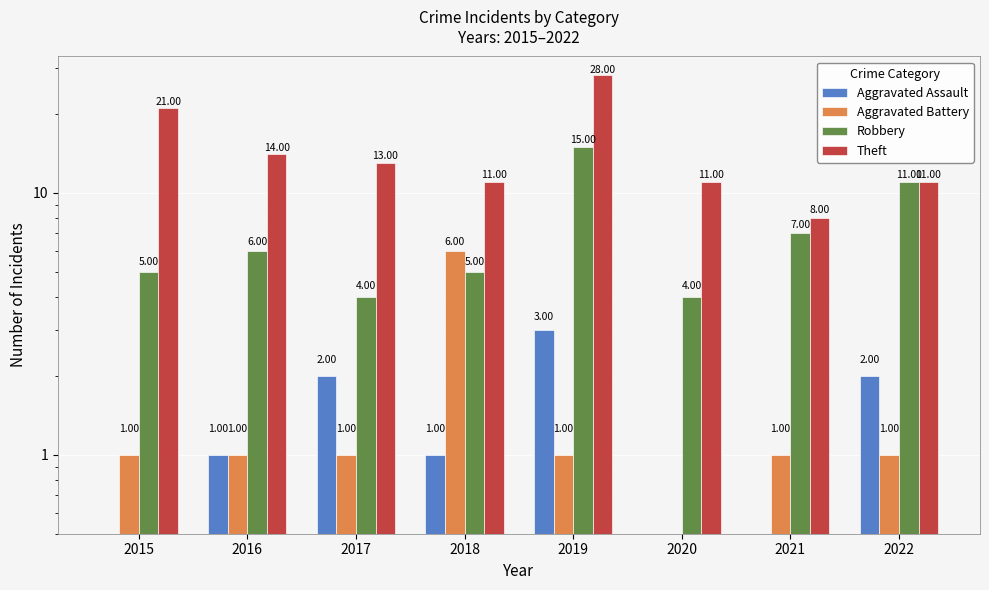

Is it true that Theft equals 8 at 2017?

False